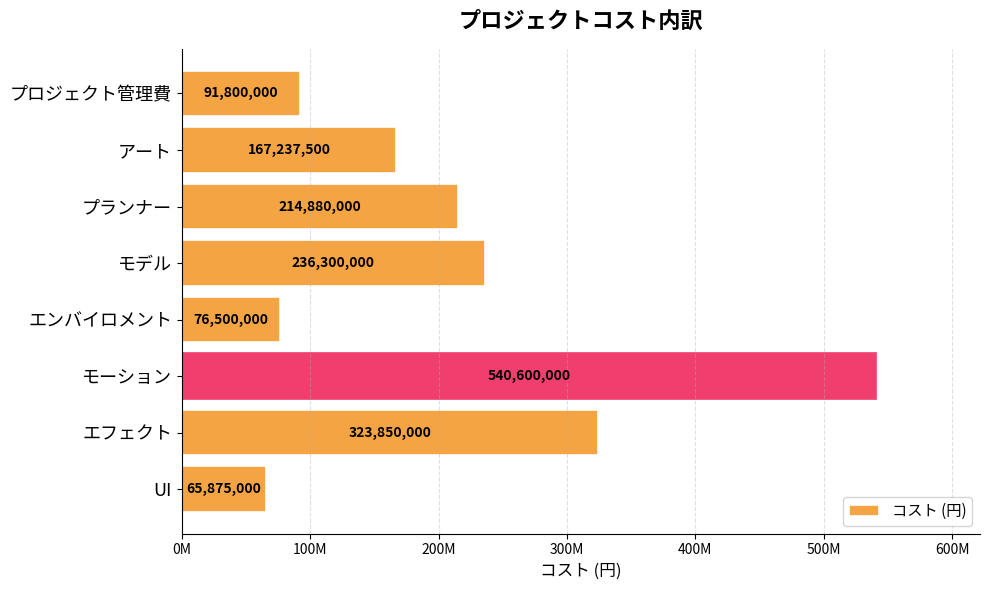

Are the bars horizontal?

Yes